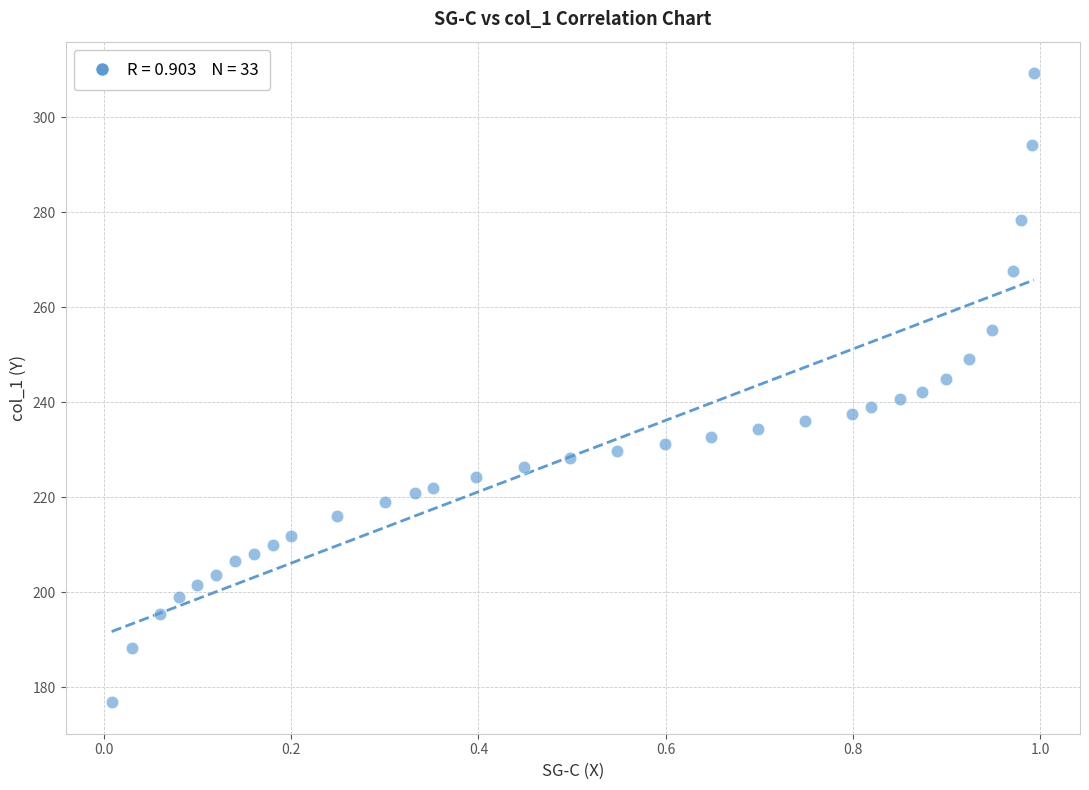

What is the range of X values (max minus min)?

1.0